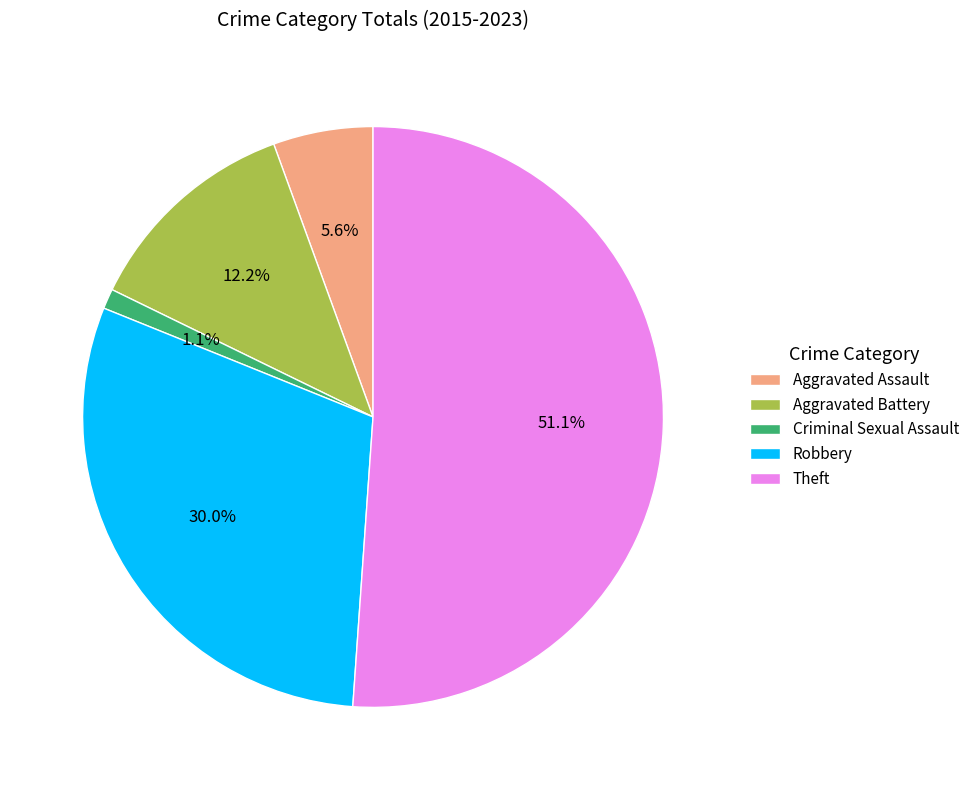

What portion of the pie excludes Criminal Sexual Assault?

98.9%